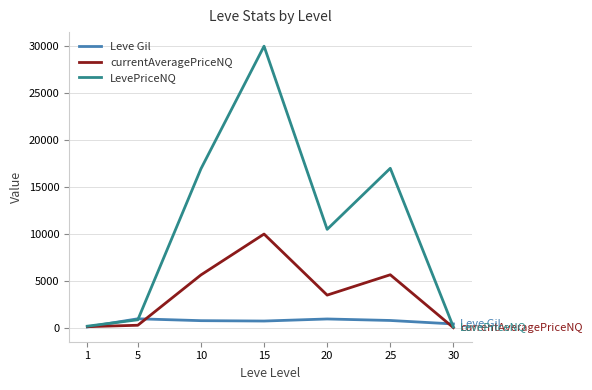

Which series has the widest spread of values?

LevePriceNQ